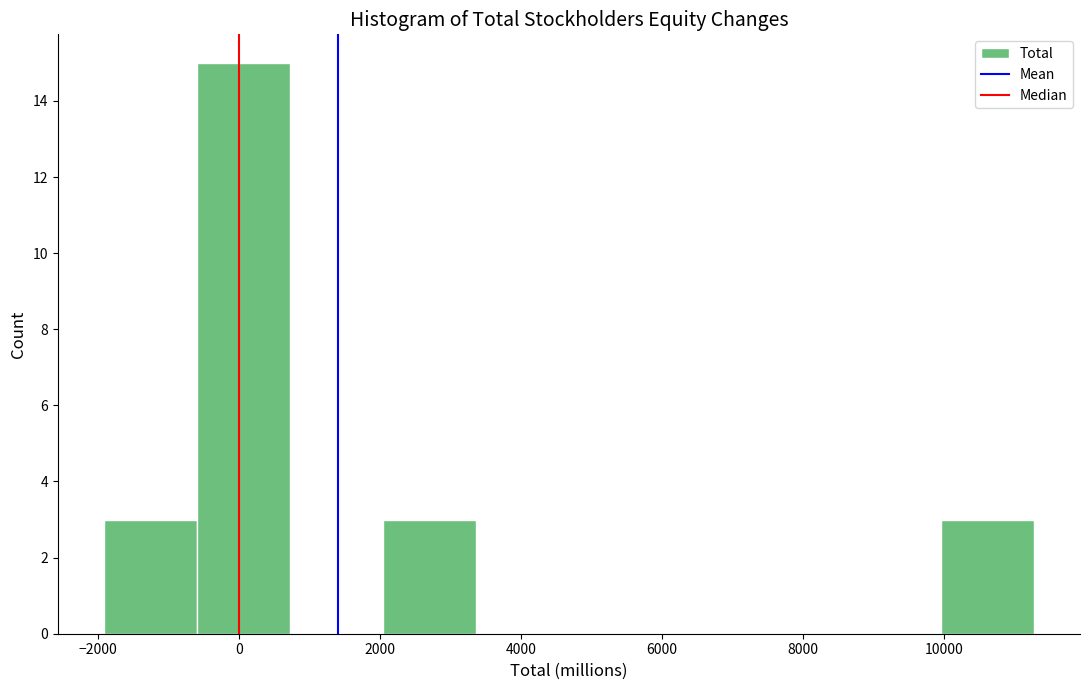

Reading left to right, transcribe this chart: for each bar, give the range it covers on the x-axis and its height. Neither the bar edges nor the heights are printed on the chart, so give them approximately, as read against the axes.

-2000 to -600: 3
-600 to 800: 15
800 to 2000: 0
2000 to 3400: 3
3400 to 4600: 0
4600 to 6000: 0
6000 to 7400: 0
7400 to 8600: 0
8600 to 10000: 0
10000 to 11200: 3